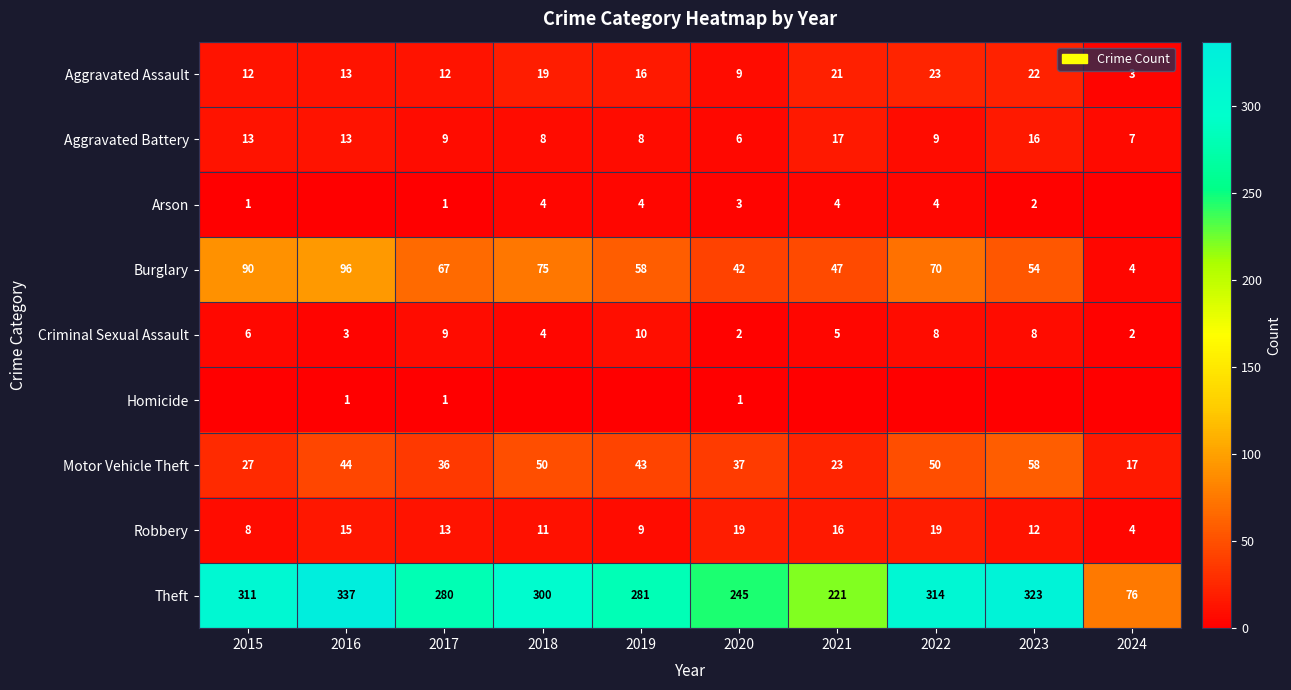

Where does the Burglary series first go above 67?

2015